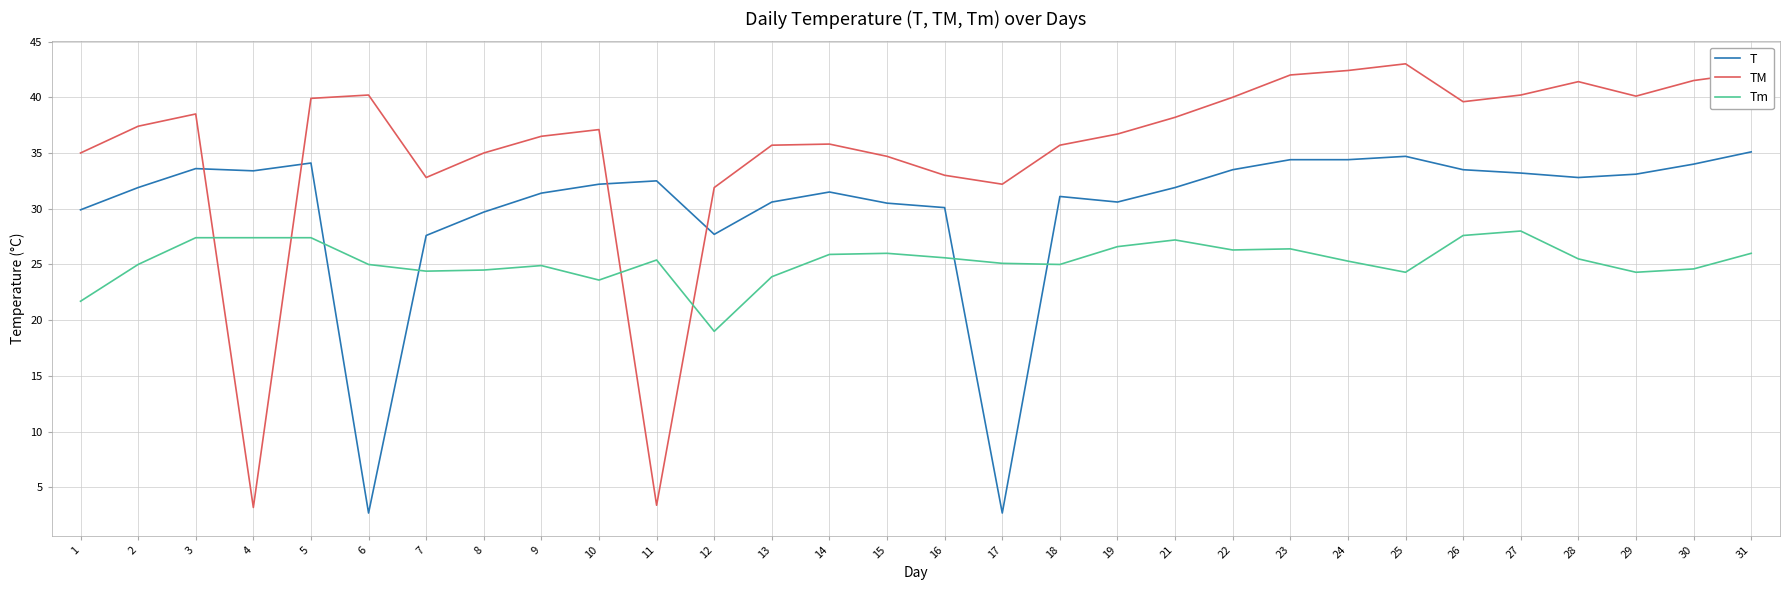

Is it true that Tm equals 23.6 at 10?

True